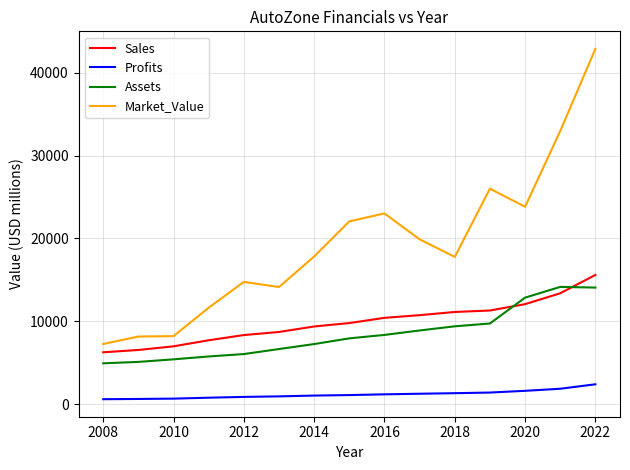

Which series has the widest spread of values?

Market_Value